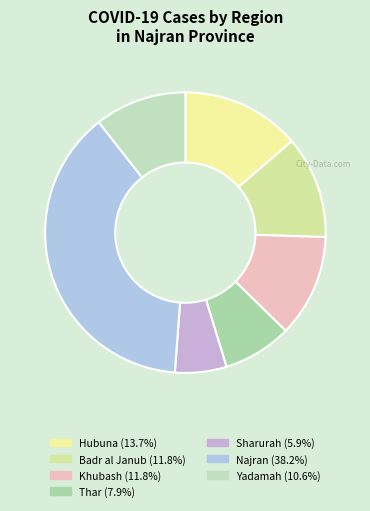

How many segments does this pie chart have?

7